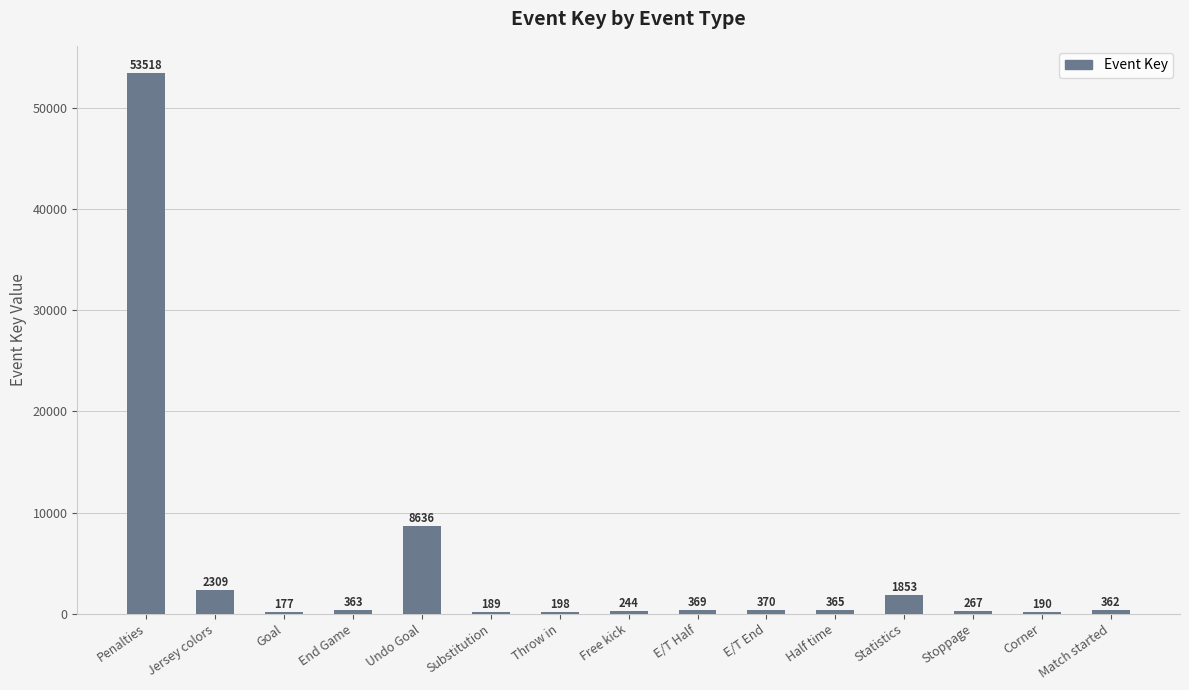

Which has a higher value, Statistics or Match started?

Statistics